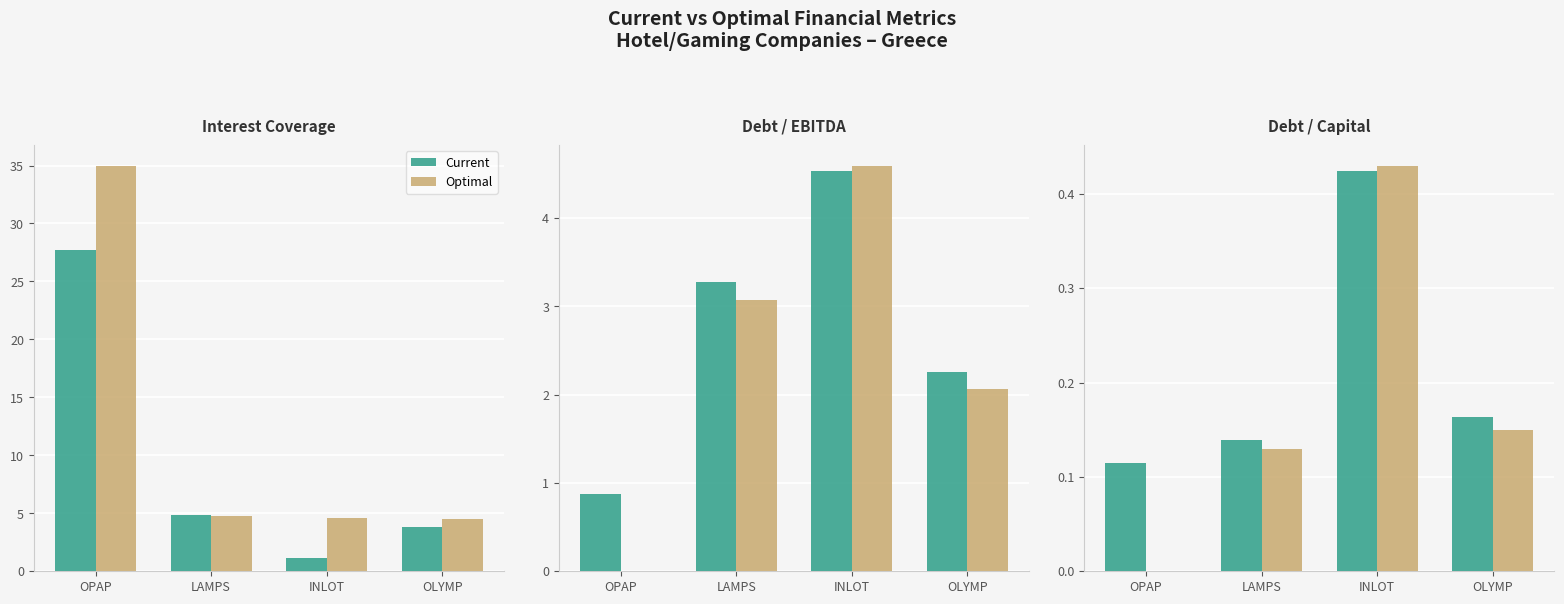

Which series has the largest total across all categories?

Current